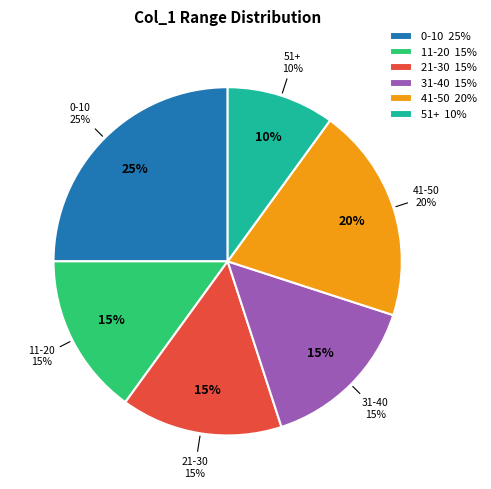

What percentage do 10 and 5 together represent?

16.7%